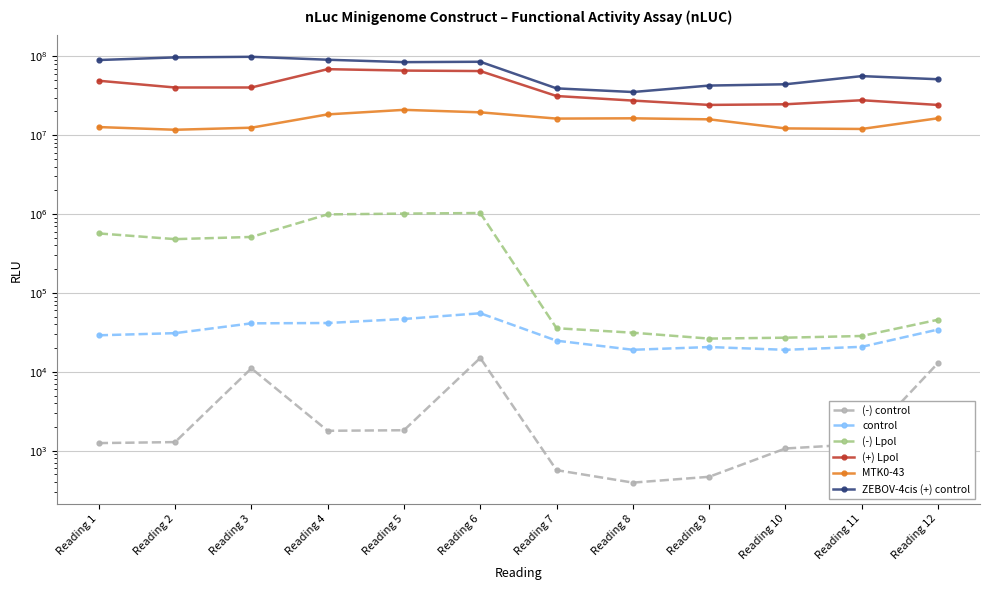

What is the minimum value for (+) Lpol?

24191788